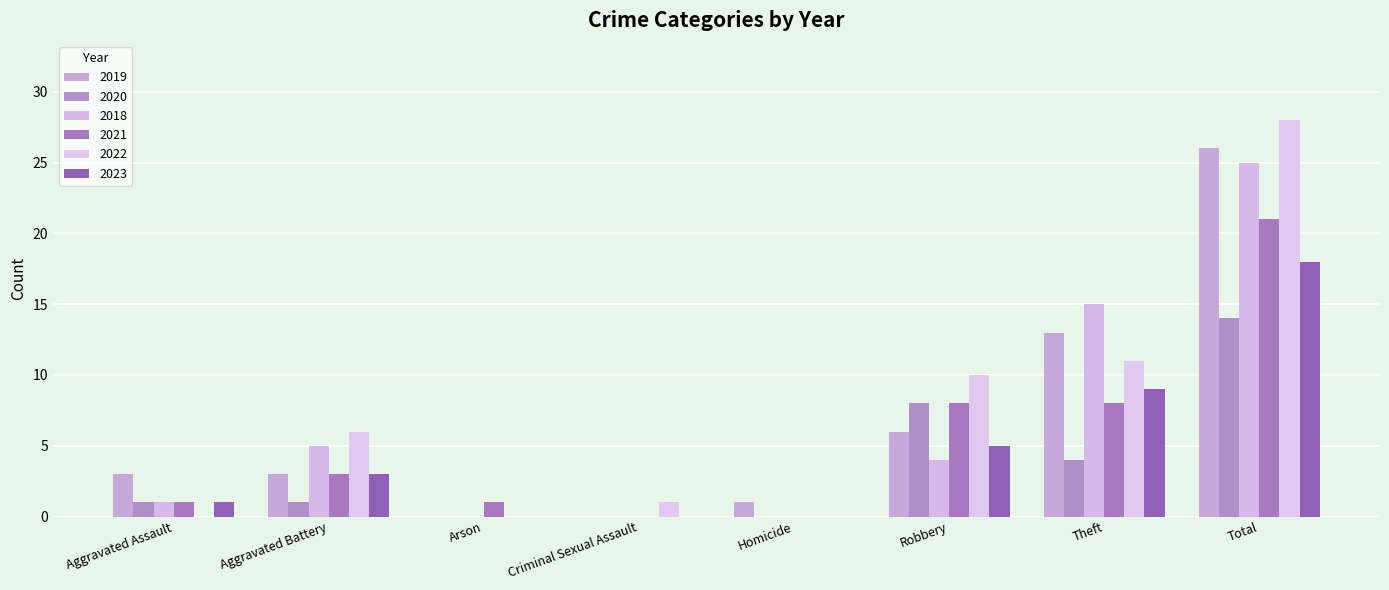

What is the maximum value for 2020?

14